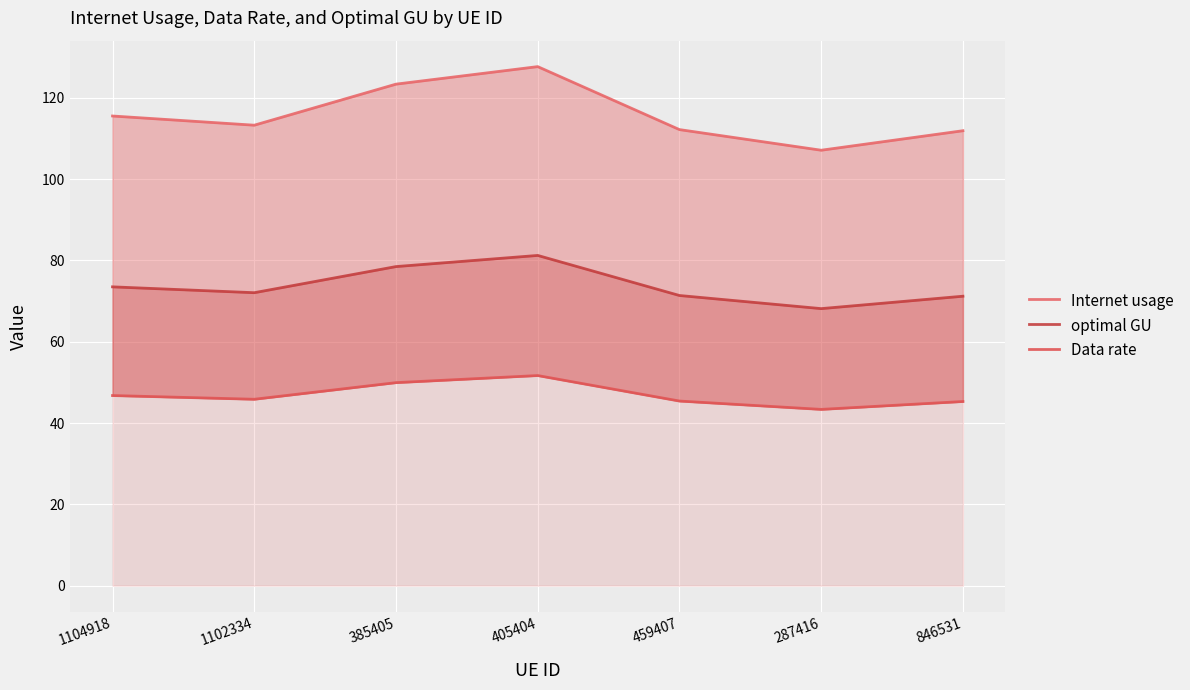

Is the value of Internet usage at 459407 greater than the value of optimal GU at 385405?

Yes